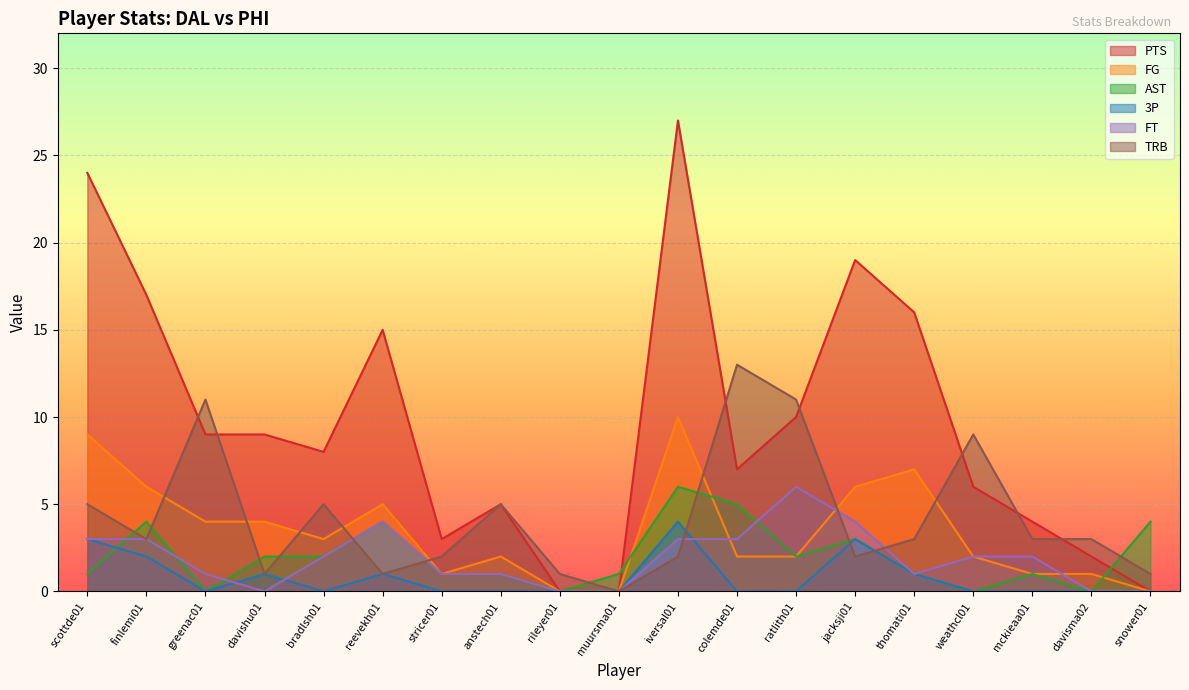

How many values in the FG series are below 2?

6